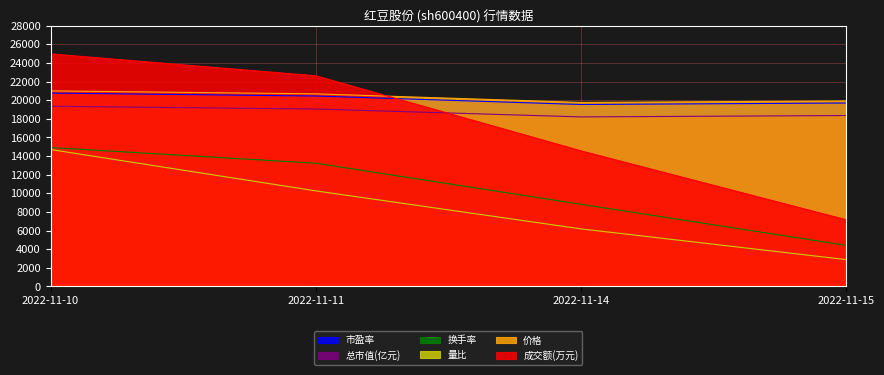

Read the 量比 value at 2022-11-15.

2880.0